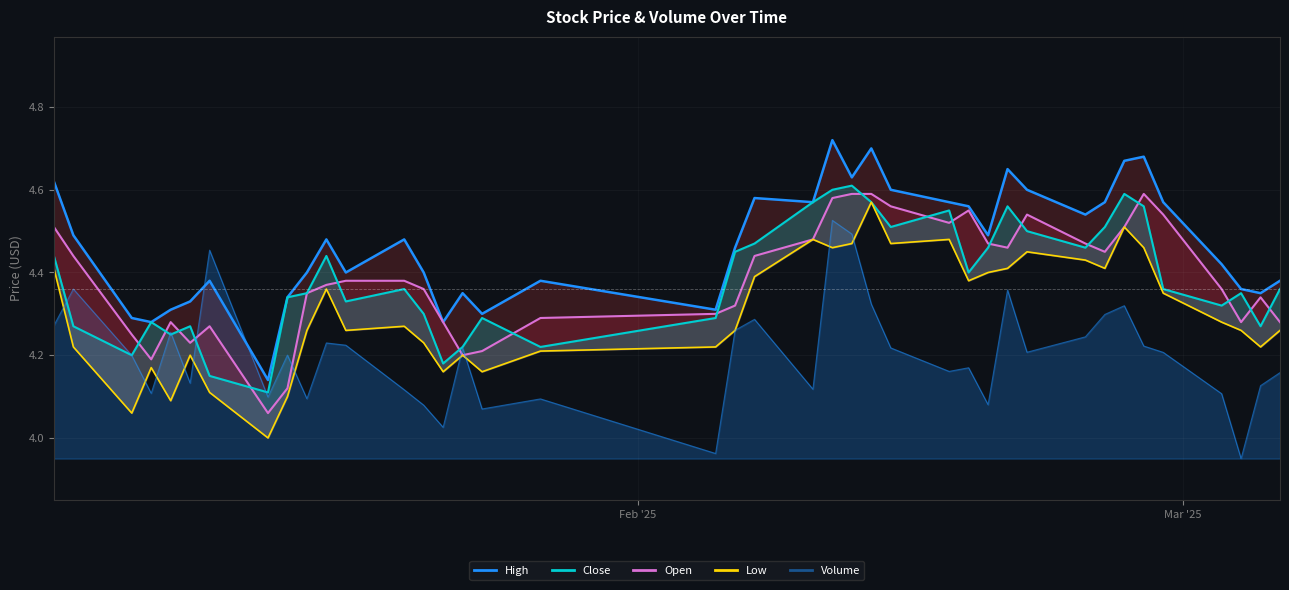

Rank the series by their maximum value, from lowest to highest.

volume_line, low_line, open_line, close_line, high_line